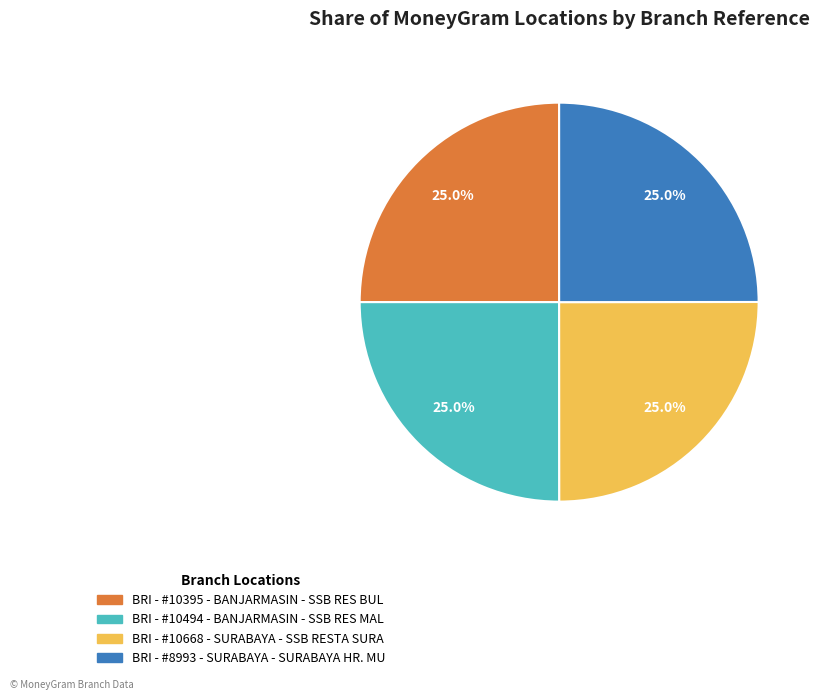

What portion of the pie excludes BRI - #10494 - BANJARMASIN - SSB RES MAL?

75.0%